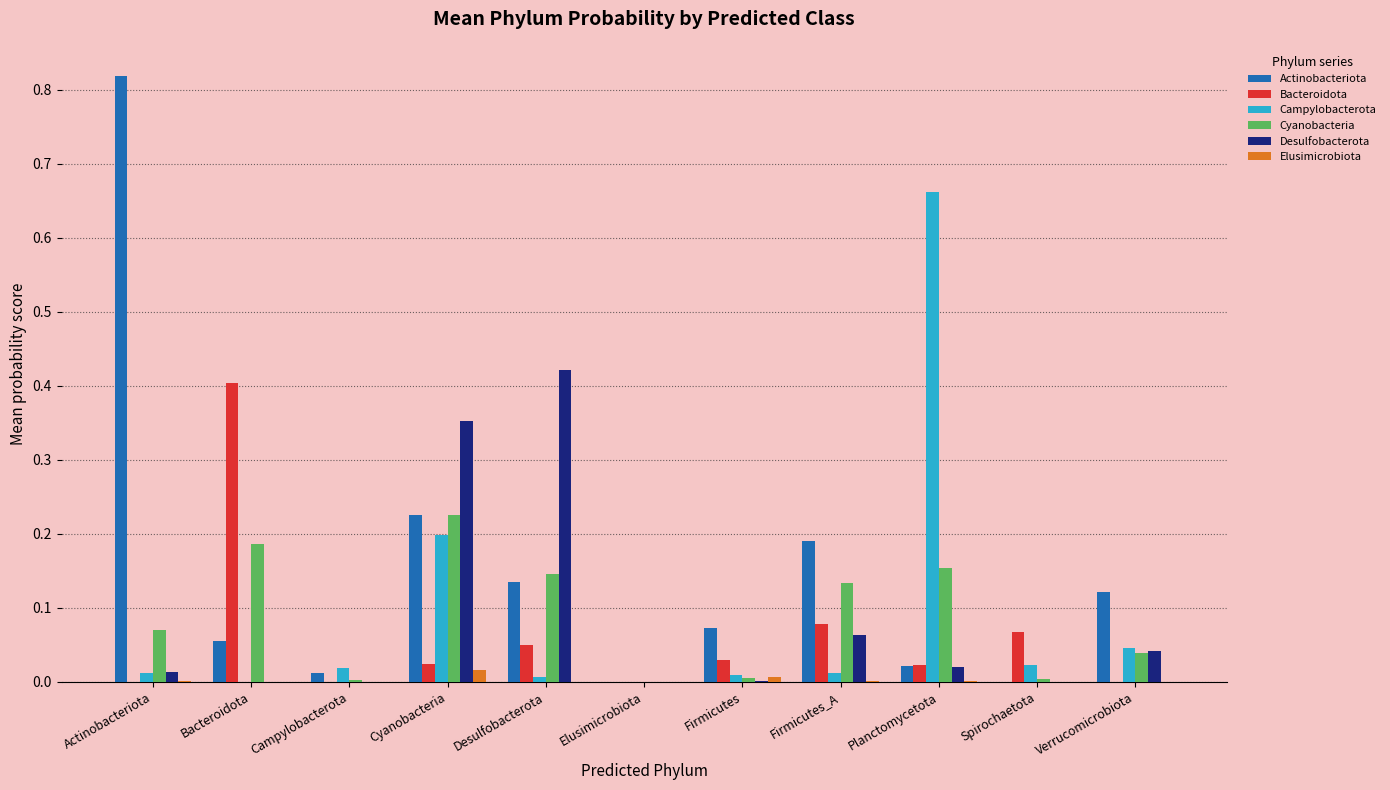

How many data points does each series have?

11